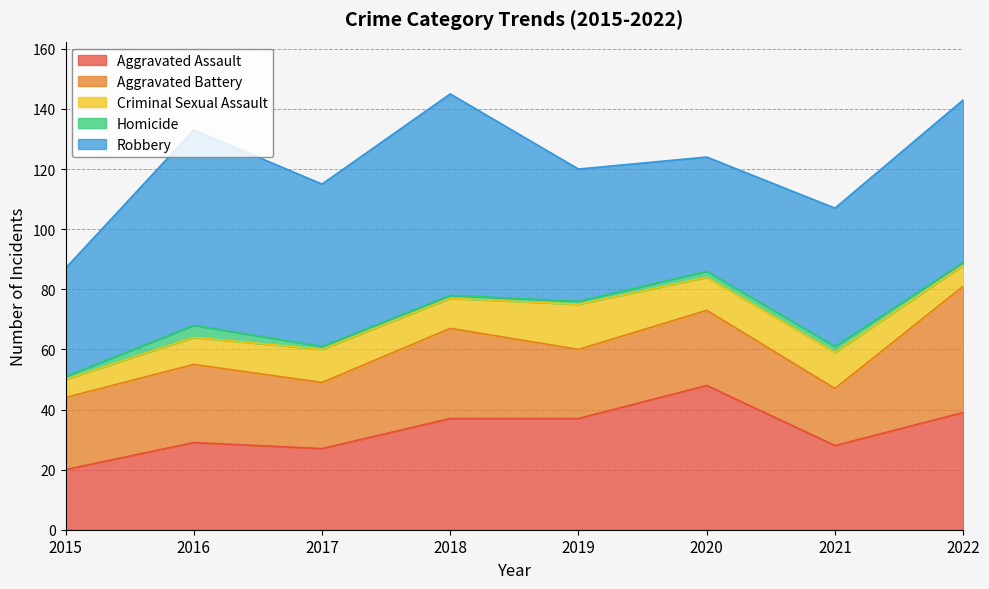

What is the value of the Homicide point at the 7th from the left?

2